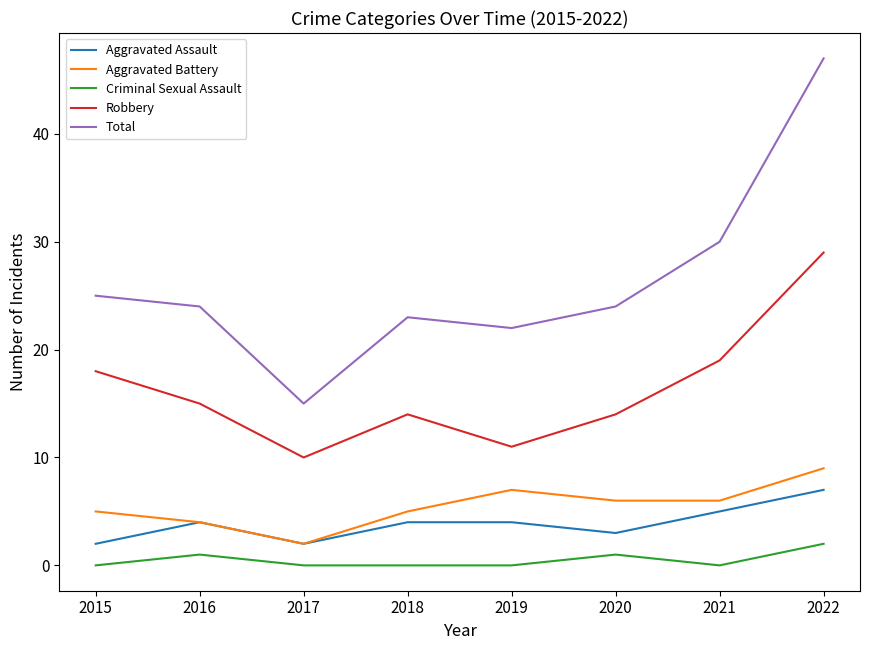

True or false: Robbery has a value of 6 at 2020.

False